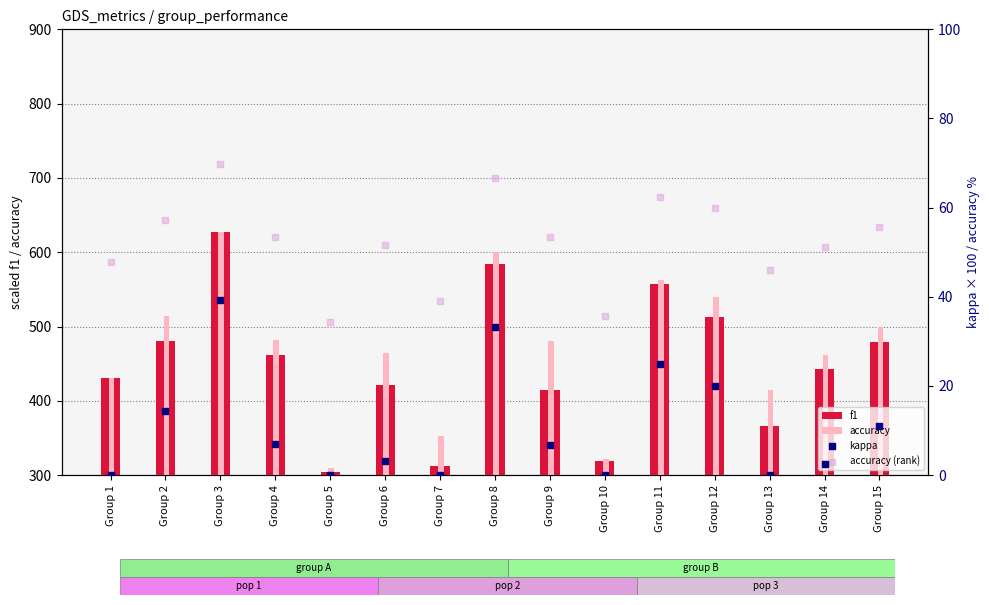

At which category is the sum across all series the highest?

Group 3